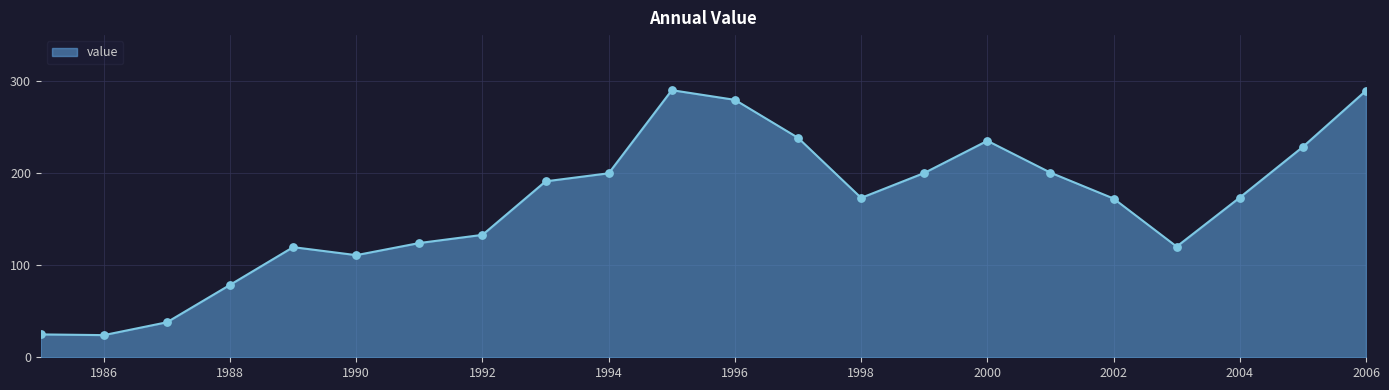

What is the greatest value displayed?

290.2